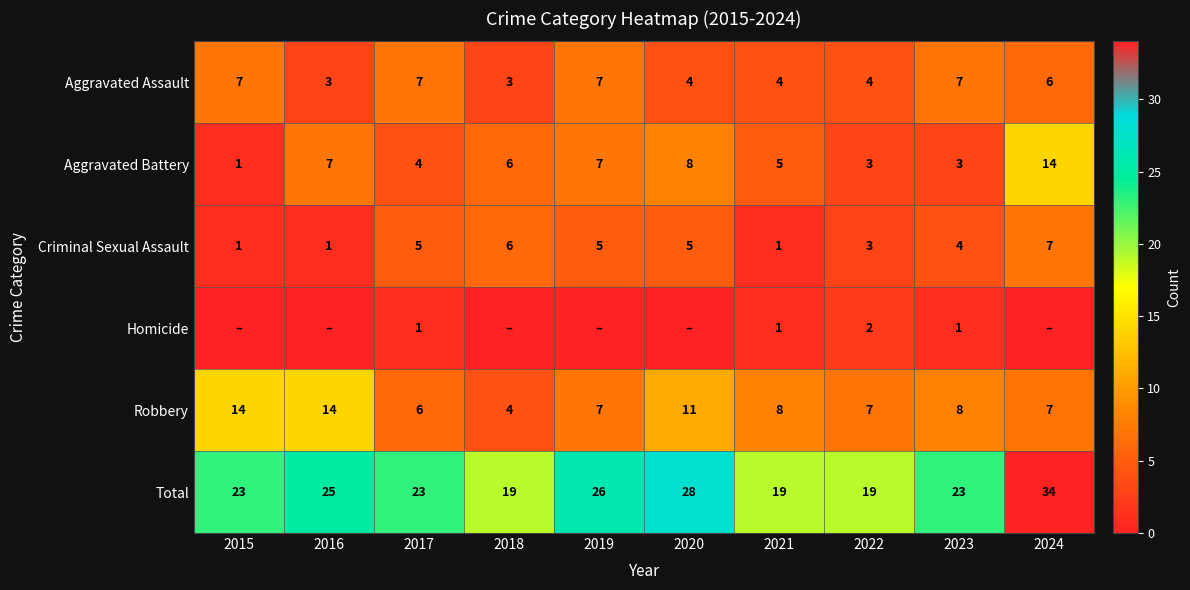

Between 2017 and 2022, which series saw the biggest shift?

Total